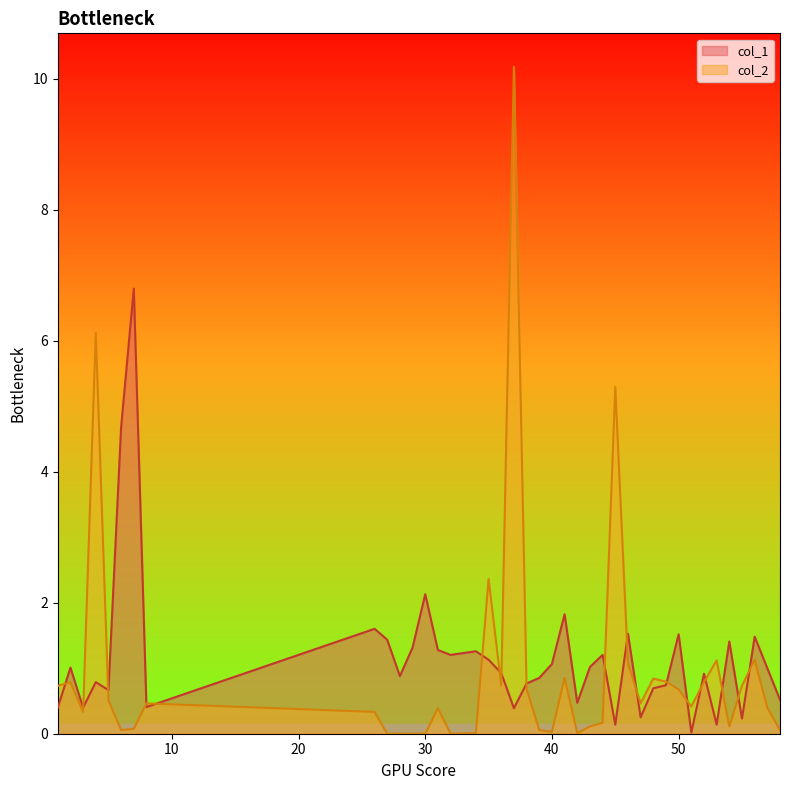

At which category does col_2 reach its first local peak?

2